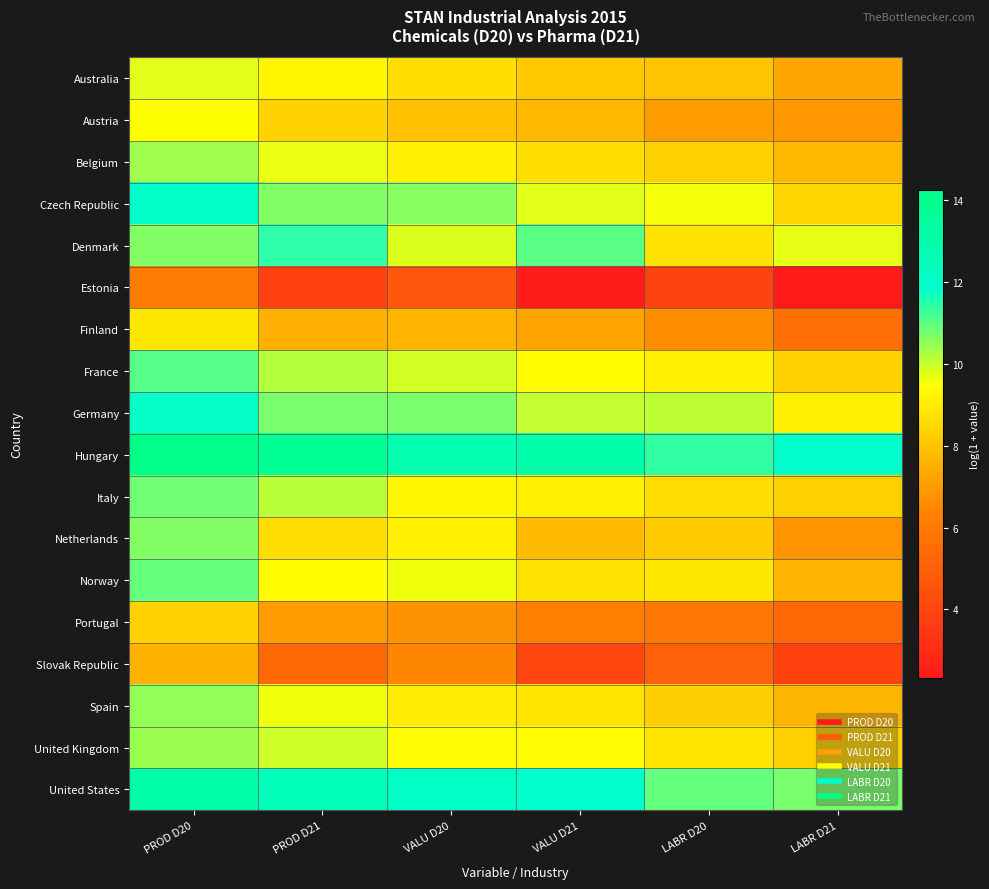

At VALU D21, list the series in order from largest to smallest.

Hungary, United States, Denmark, Germany, Czech Republic, France, United Kingdom, Italy, Spain, Norway, Belgium, Australia, Netherlands, Austria, Finland, Portugal, Slovak Republic, Estonia